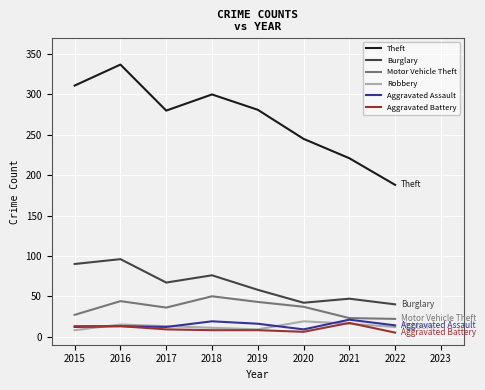

At which category is the sum across all series the highest?

2016